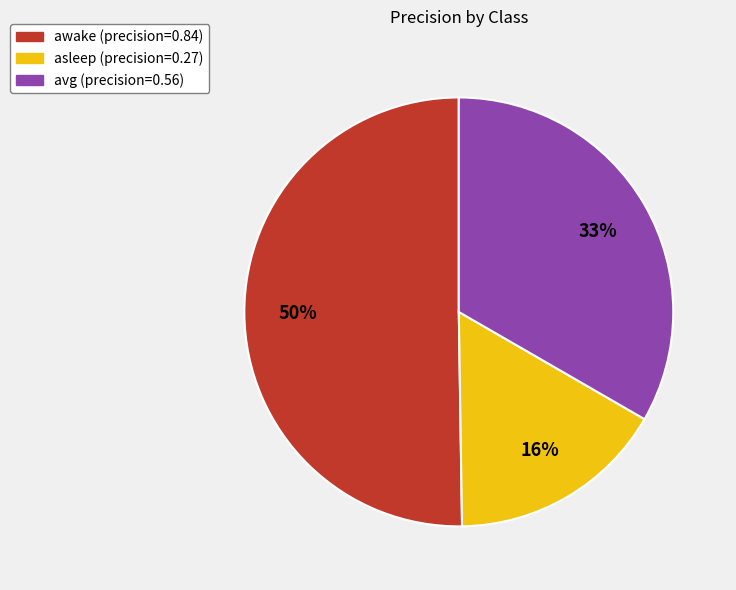

True or false: asleep accounts for 16% of the total.

True